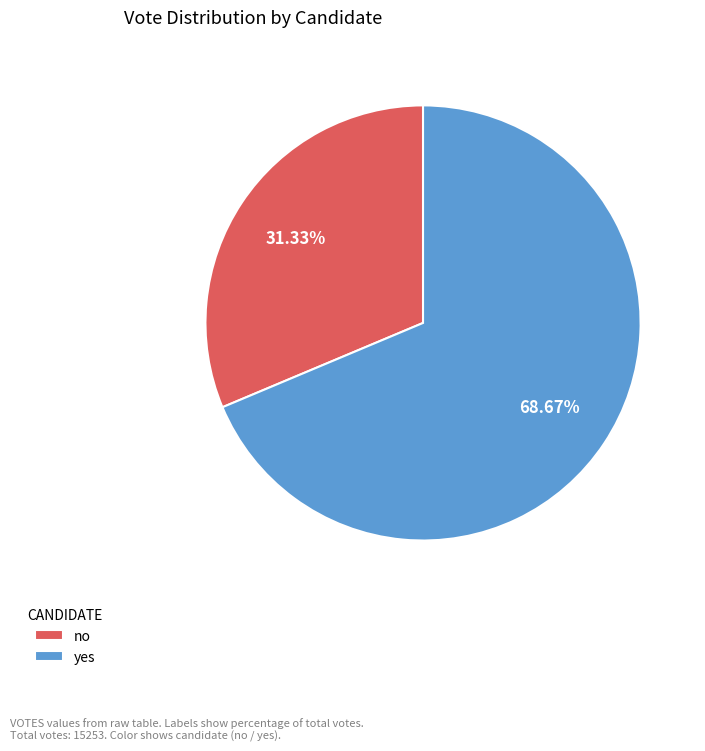

Rank the categories by value from lowest to highest.

no, yes